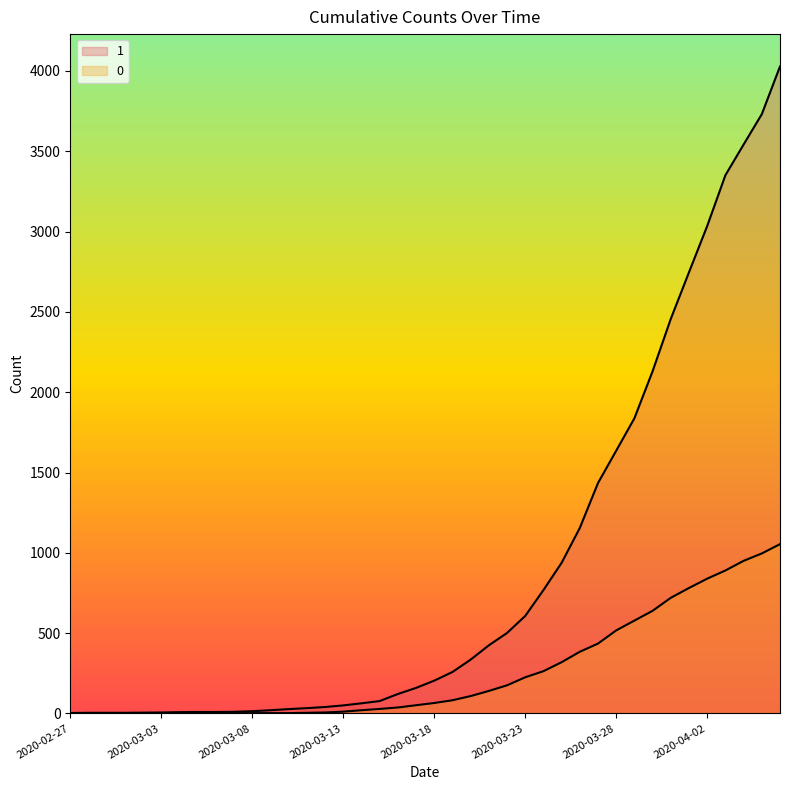

The 0 series shows 265 at 2020-03-29. True or false?

False